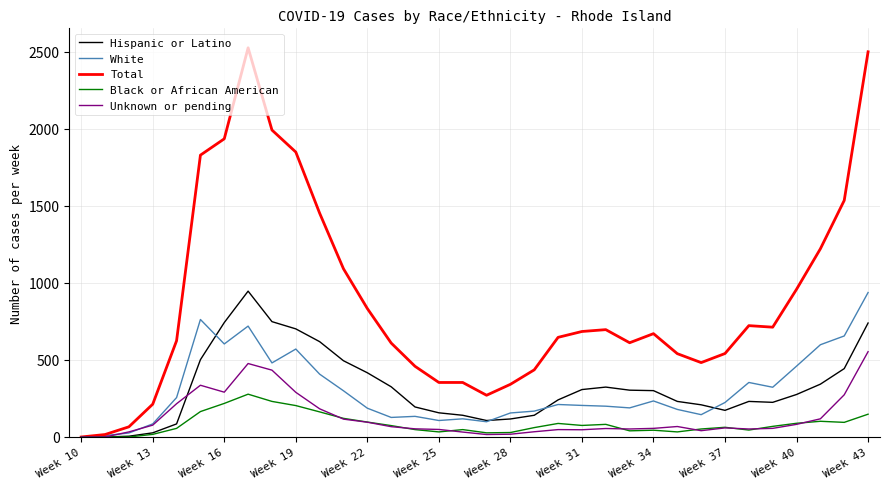

Which series has the largest total across all categories?

Total